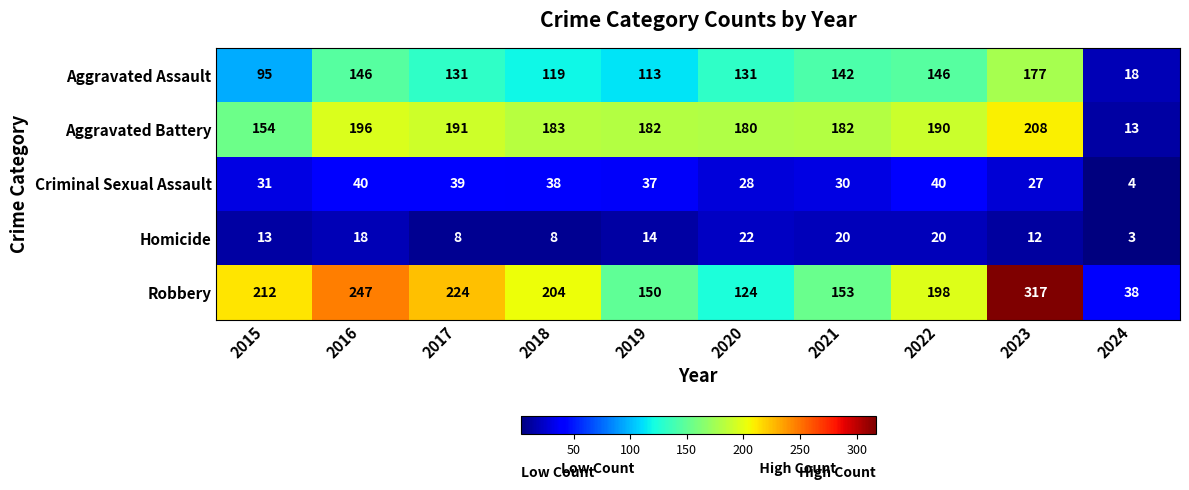

What is the maximum value for Criminal Sexual Assault?

40